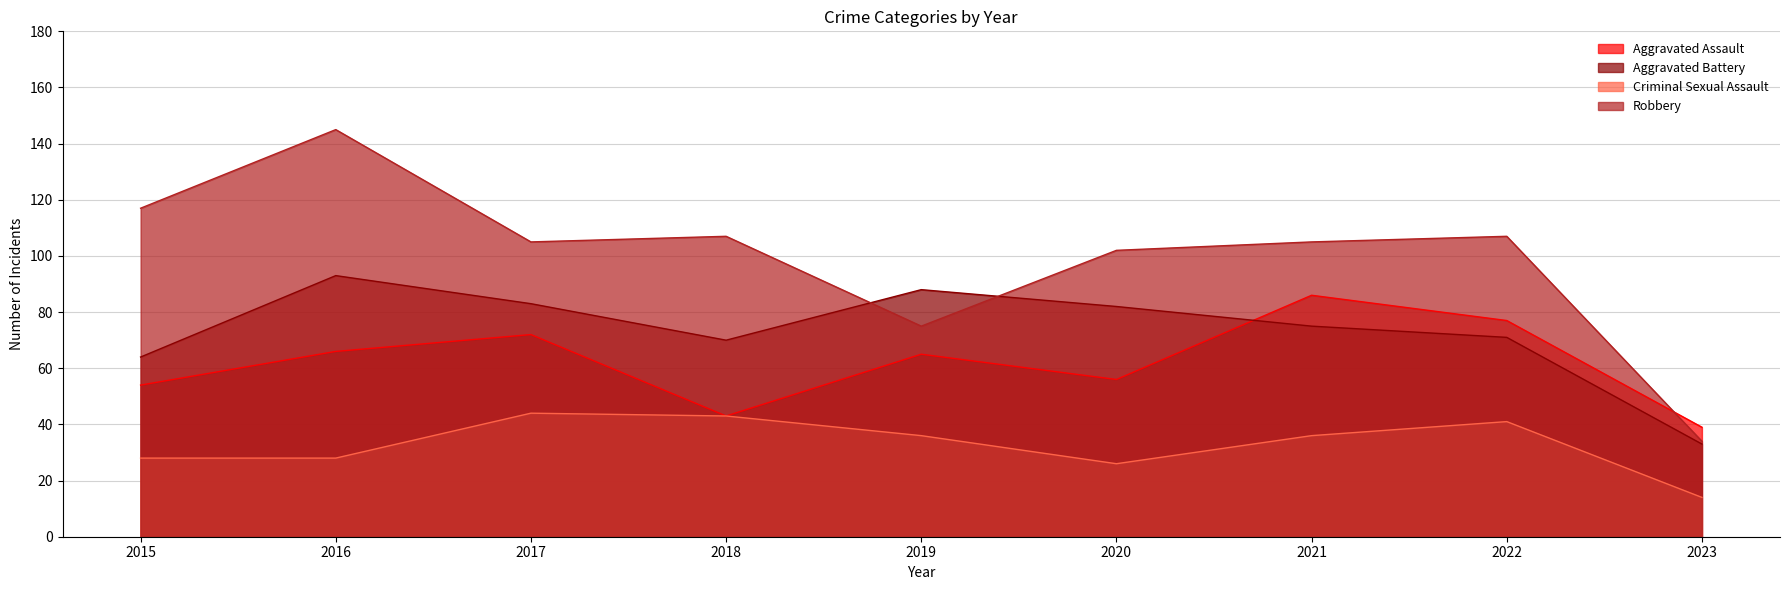

The Robbery series shows 165 at 2017. True or false?

False